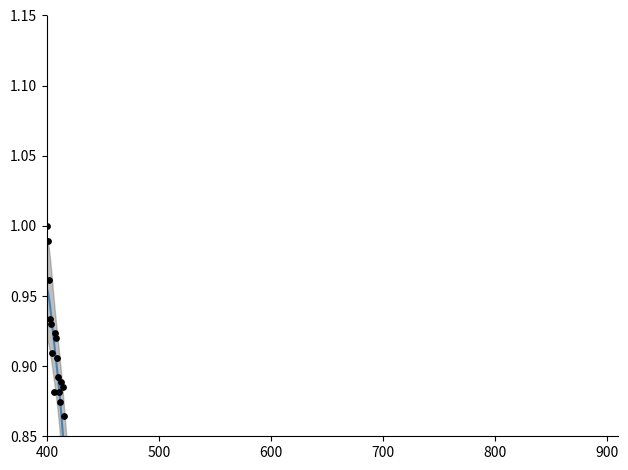

Which series reaches the minimum Y coordinate?

Close (raw)